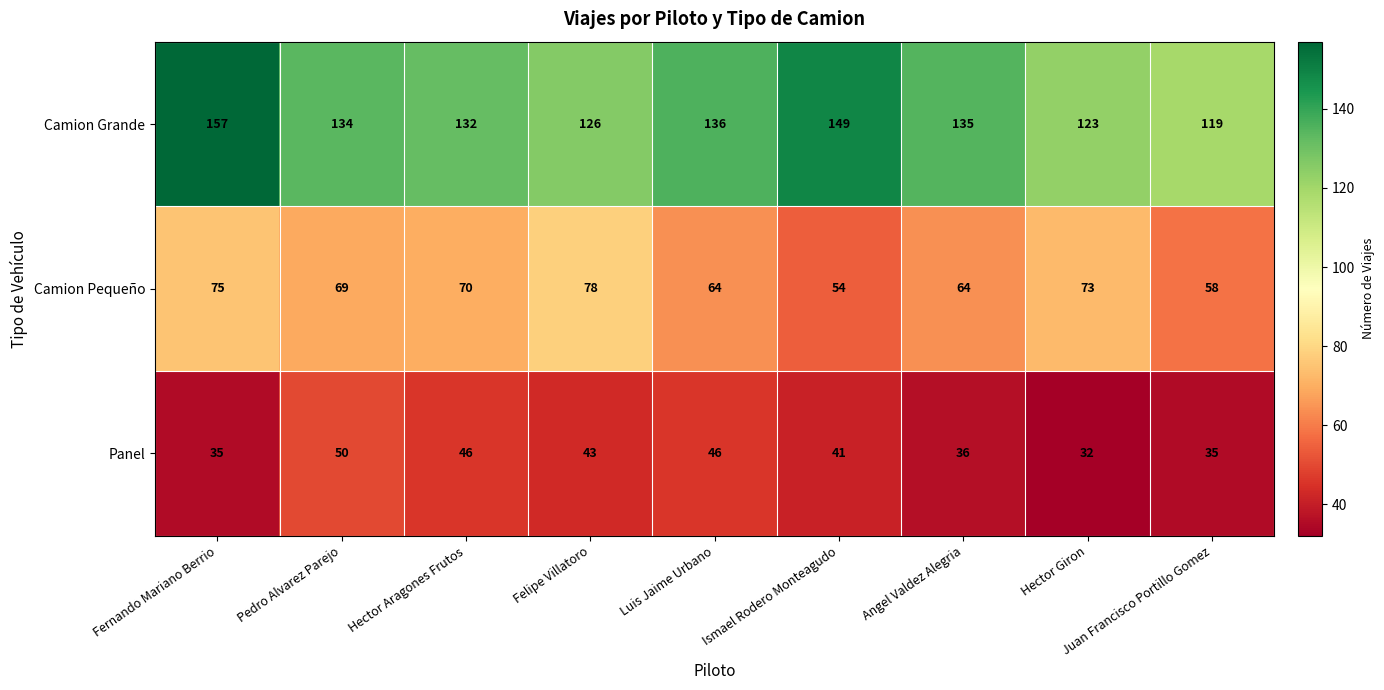

List the series in order of their peak value, highest first.

Camion Grande, Camion Pequeño, Panel